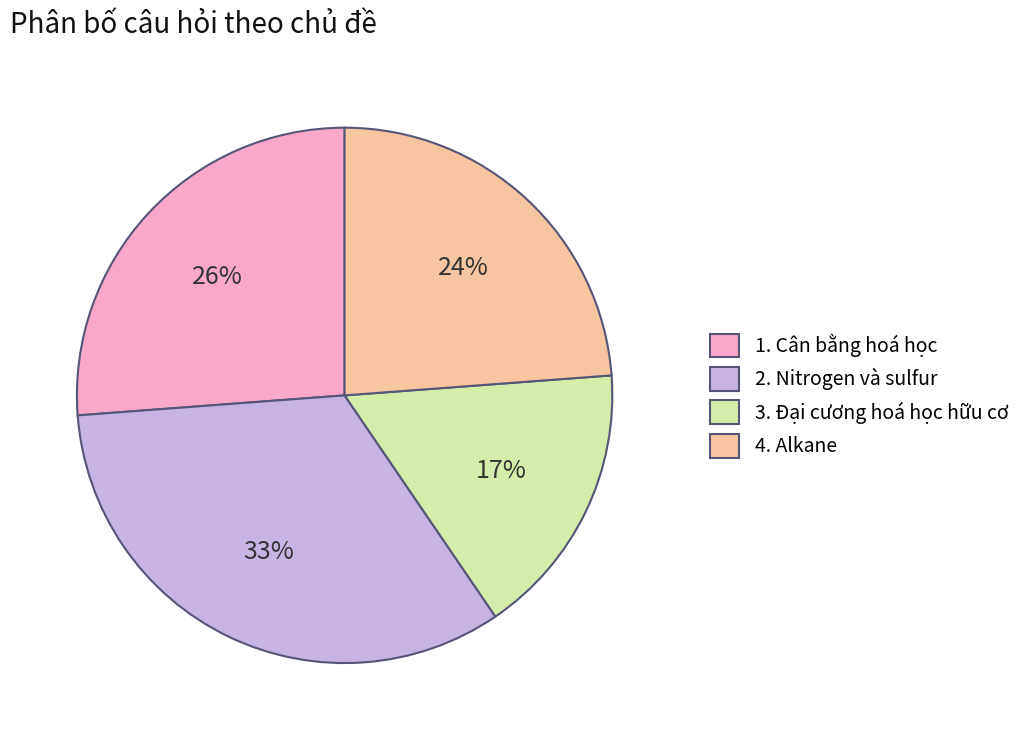

Is there any slice that represents more than half of the pie?

No